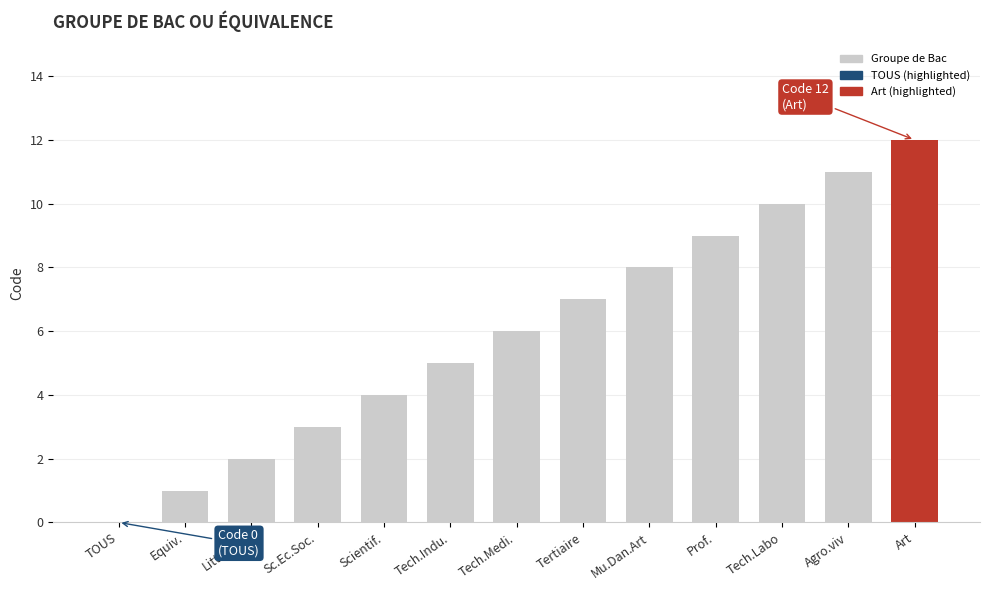

True or false: the data shows 1 at Littéraire.

False